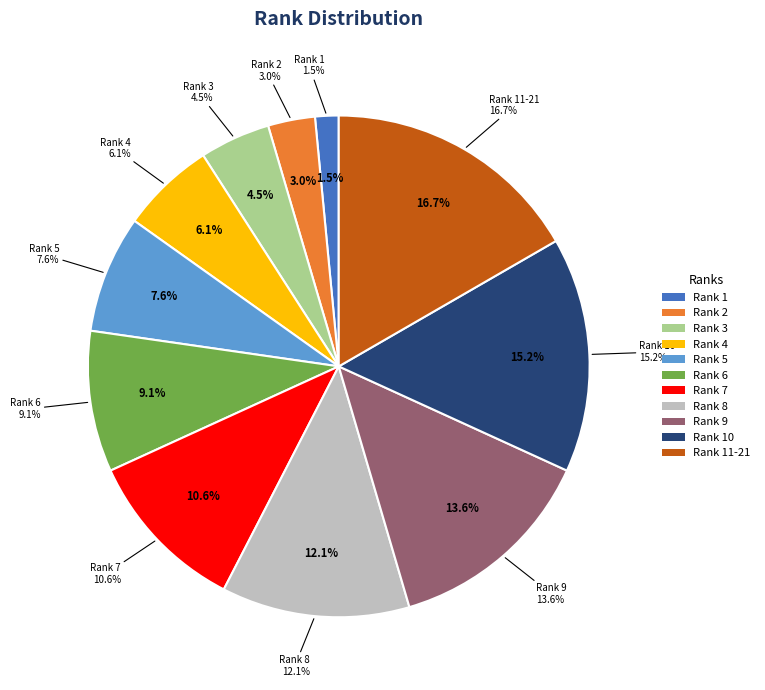

To the nearest percent, what is the combined percentage of Rank 11-21 and Rank 8?

29%